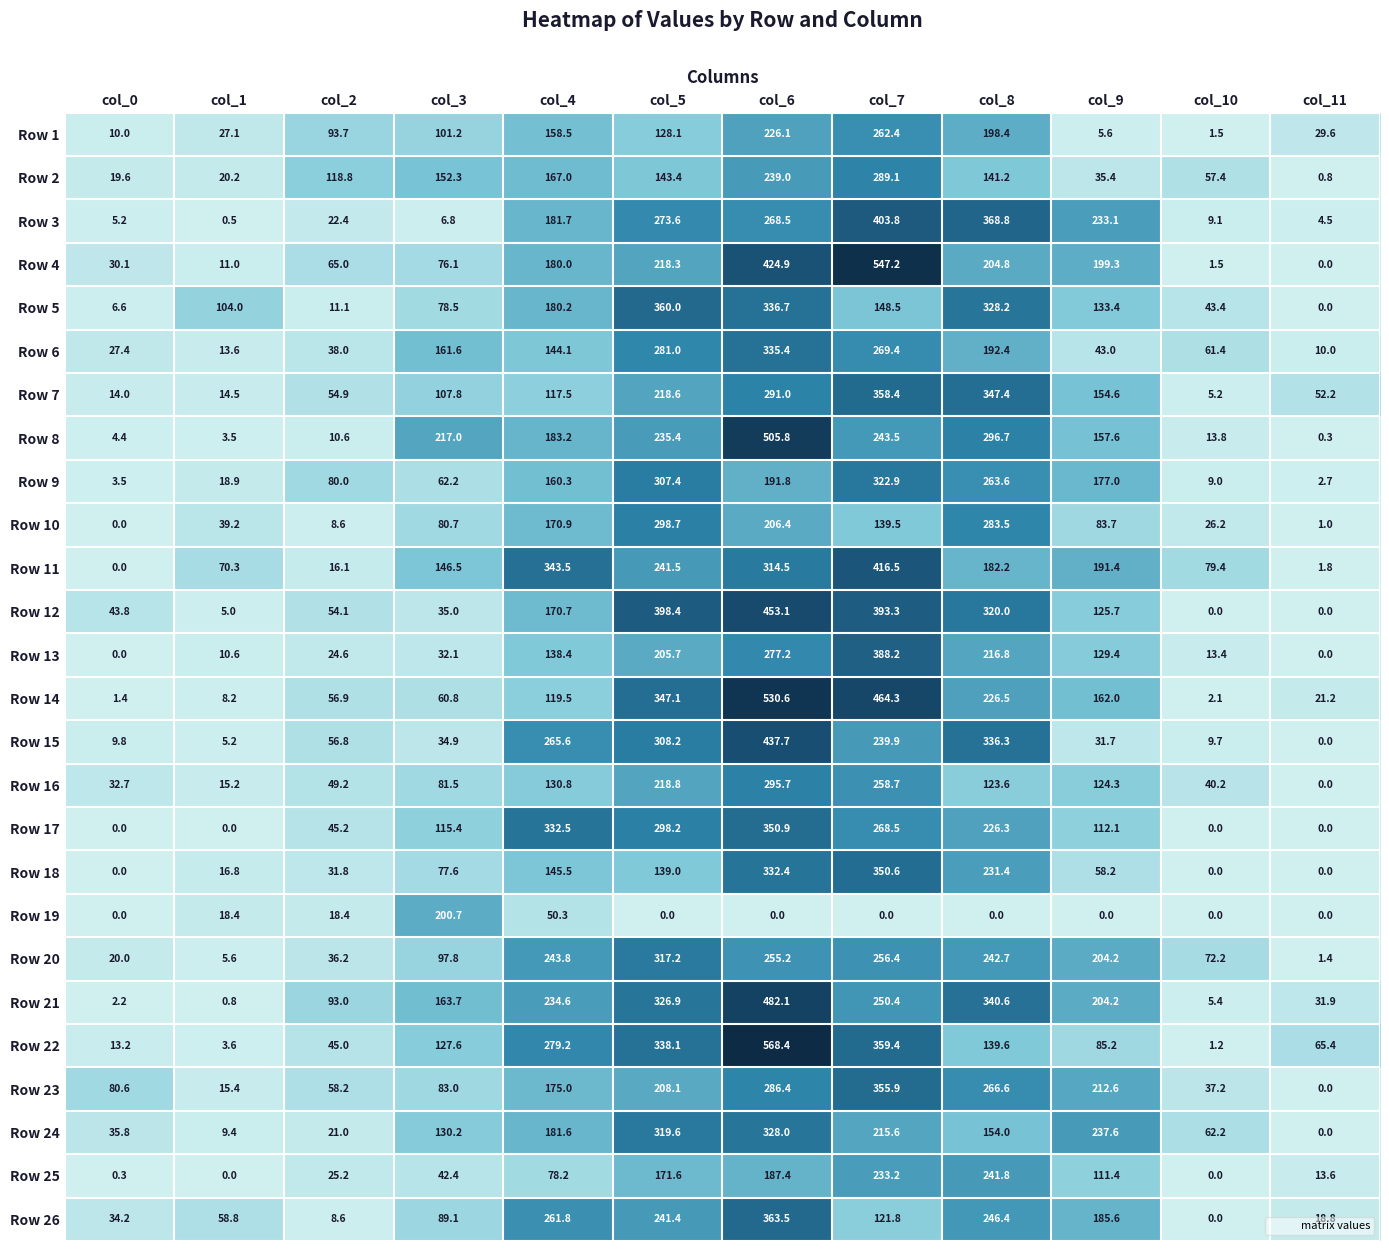

Which series has the widest spread of values?

Row 22